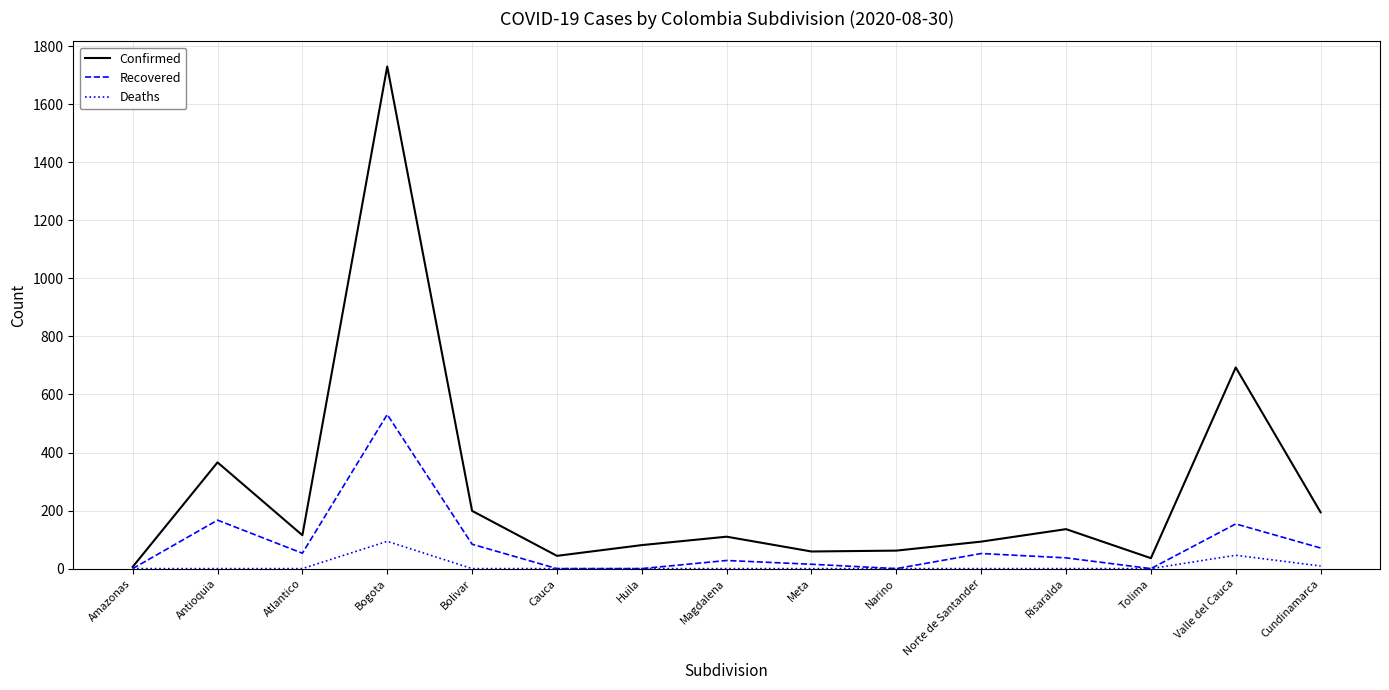

List the series in order of their peak value, lowest first.

Deaths, Recovered, Confirmed